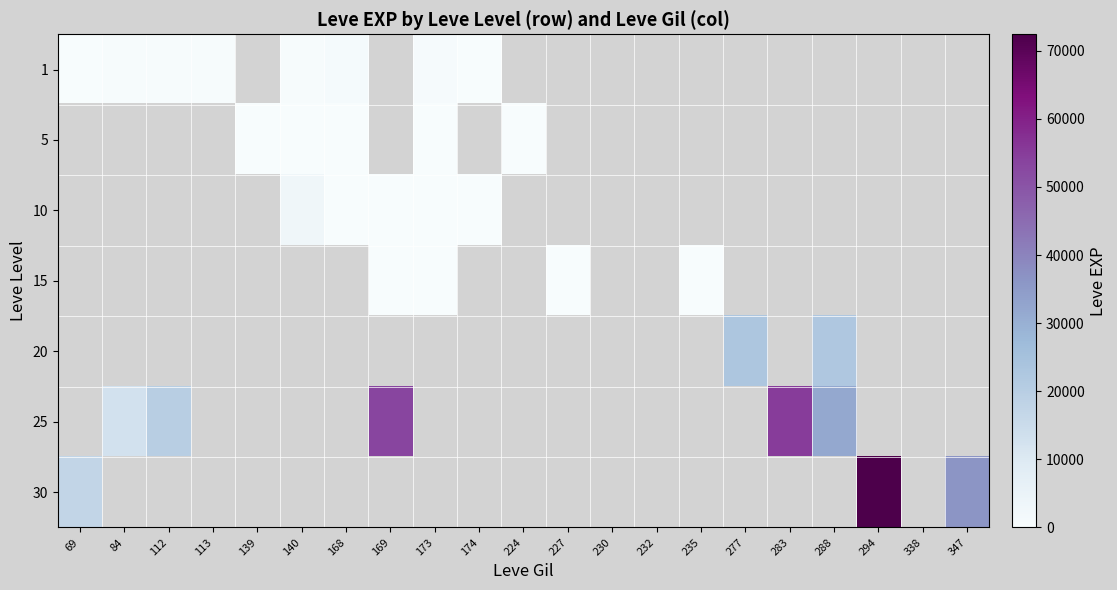

How many positive values does the 5 series have?

5